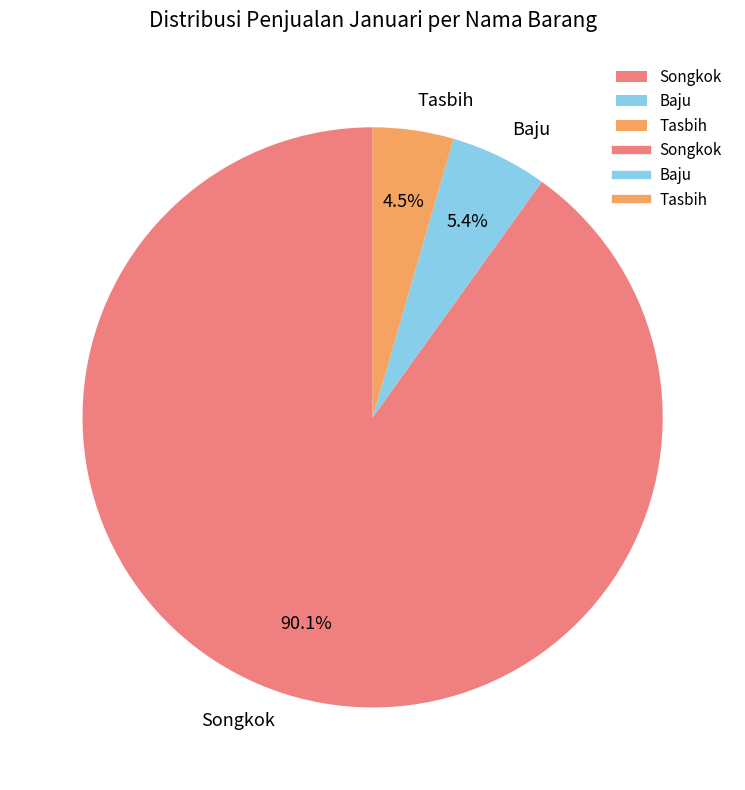

Which has a higher value, Baju or Songkok?

Songkok